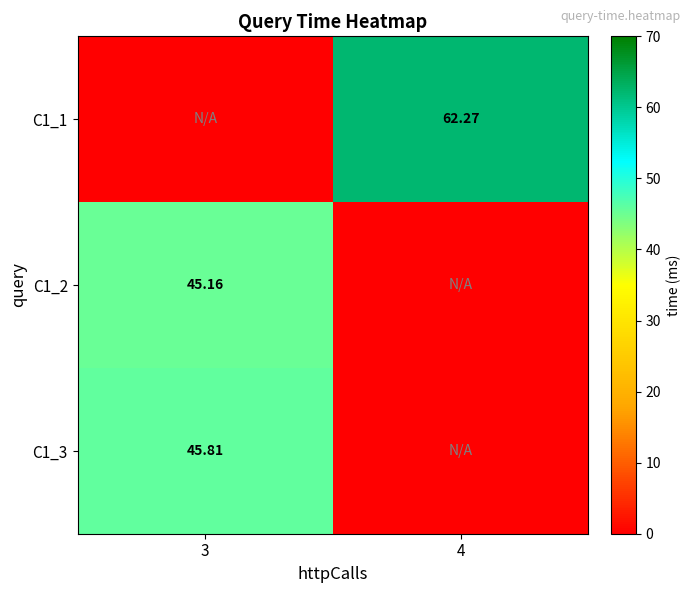

Is the value of C1_1 at 3 greater than the value of C1_3 at 4?

No